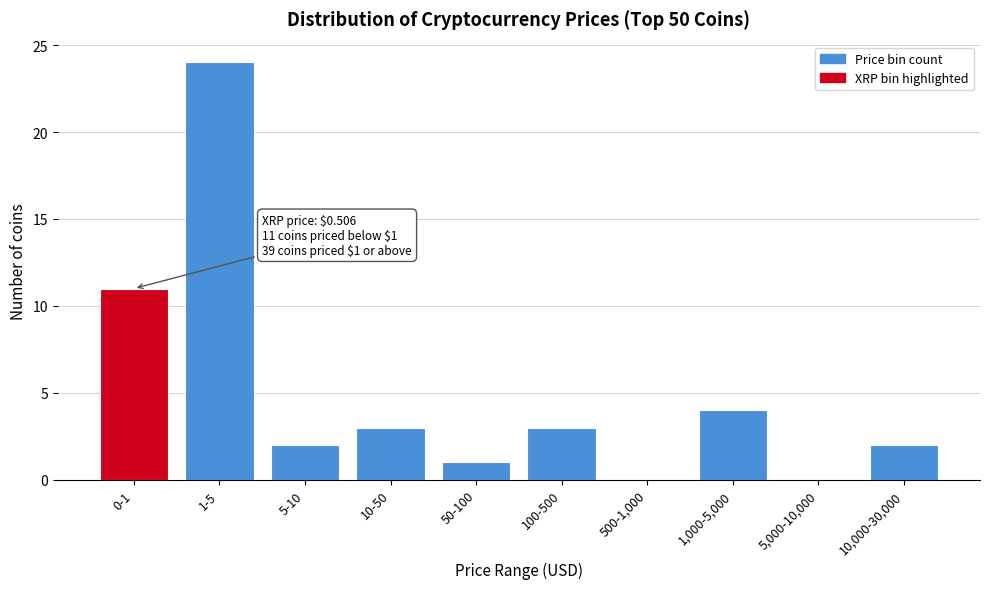

Reading left to right, transcribe all the data shown in this chart.

0-1=11	1-5=24	5-10=2	10-50=3	50-100=1	100-500=3	500-1,000=0	1,000-5,000=4	5,000-10,000=0	10,000-30,000=2